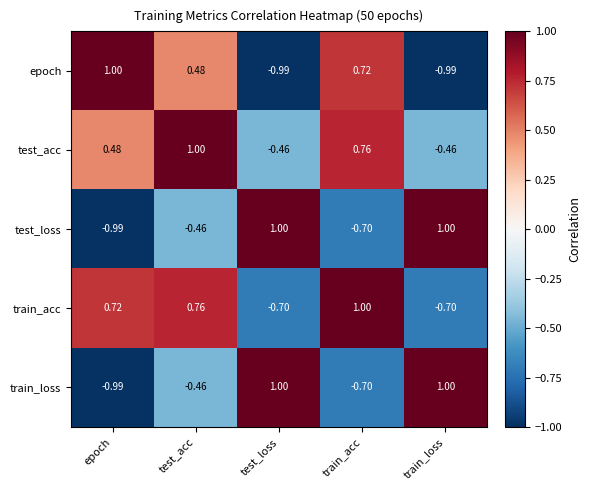

Is the value of test_acc at train_loss greater than the value of epoch at train_loss?

Yes